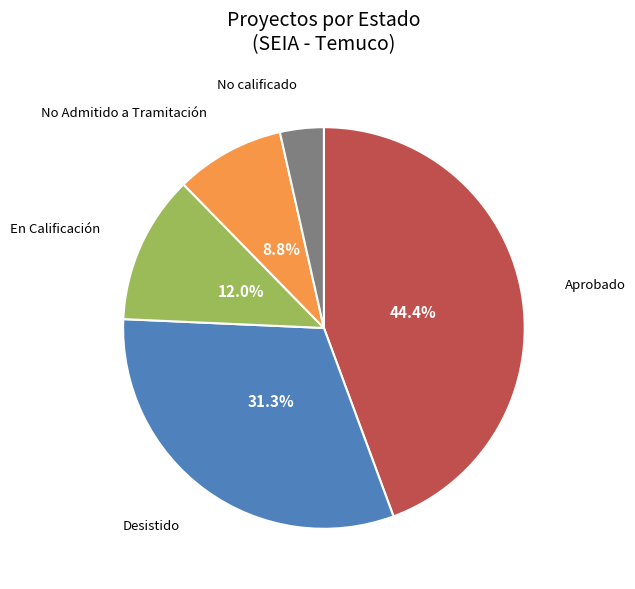

Which category has the smallest portion of the pie?

No calificado